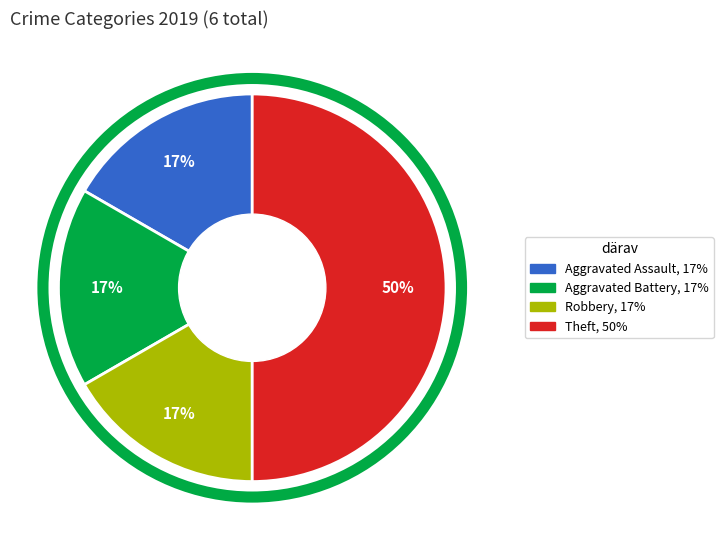

To the nearest percent, what is the difference between the largest and smallest slice percentages?

33%